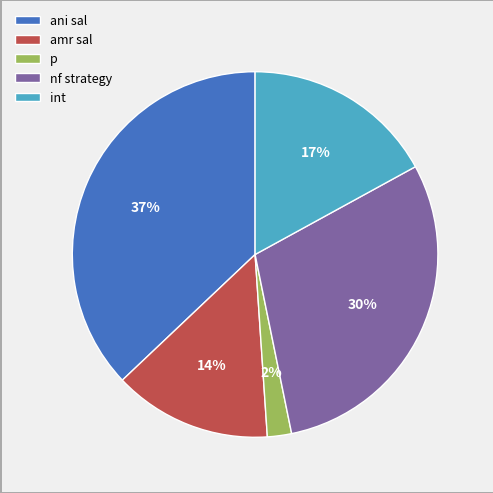

Is it true that nf strategy is 23% of the pie?

False